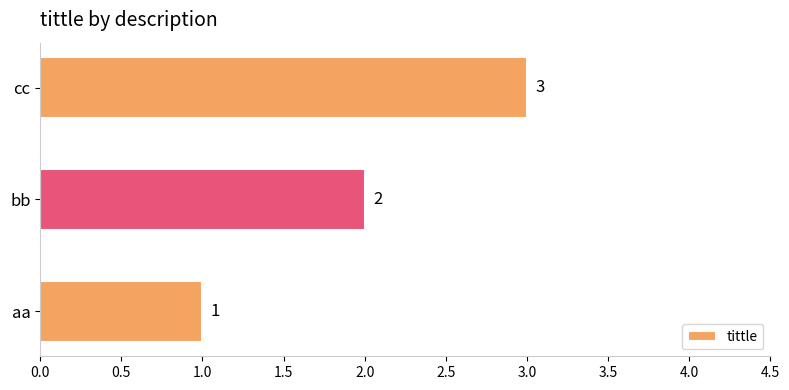

At which label is the value closest to 2?

bb